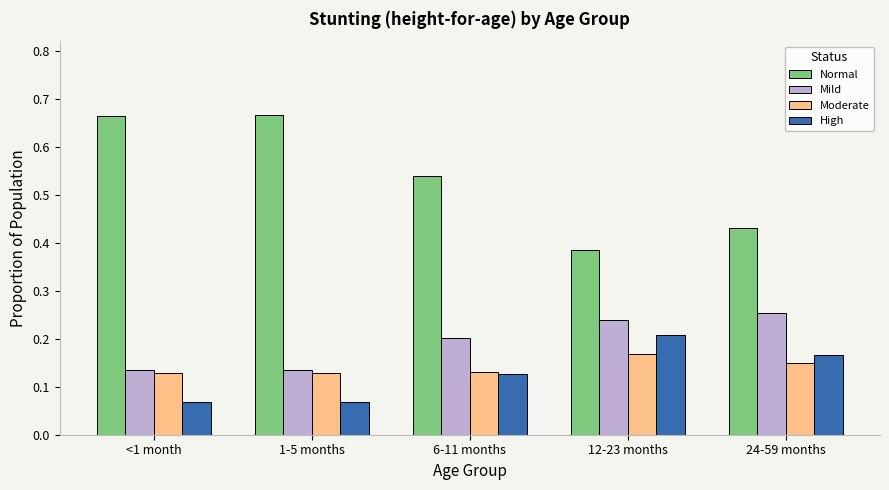

What is the sum of all Mild values?

1.0